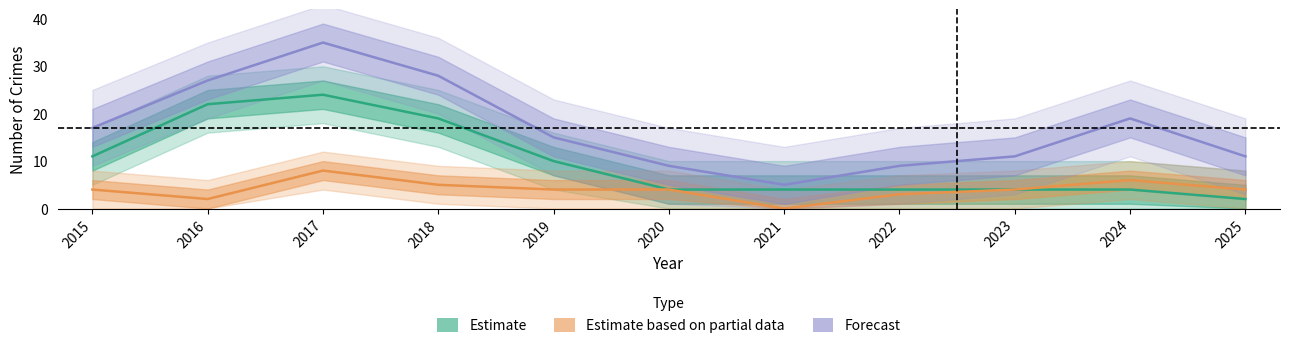

Between 2021 and 2025, which series saw the biggest shift?

Forecast